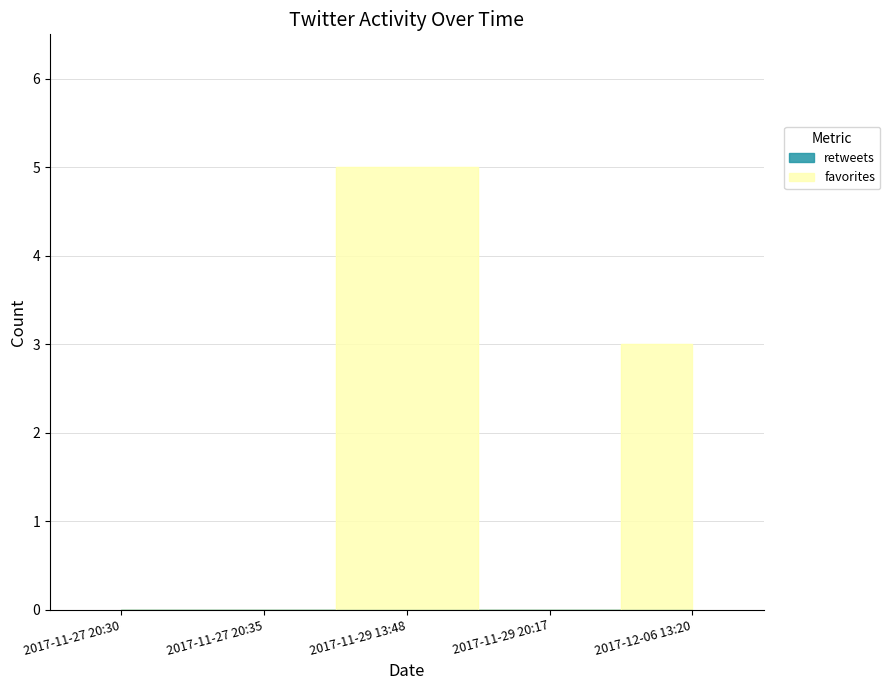

Rank the categories by value from highest to lowest.

2017-11-29 13:48, 2017-12-06 13:20, 2017-11-27 20:30, 2017-11-27 20:35, 2017-11-29 20:17